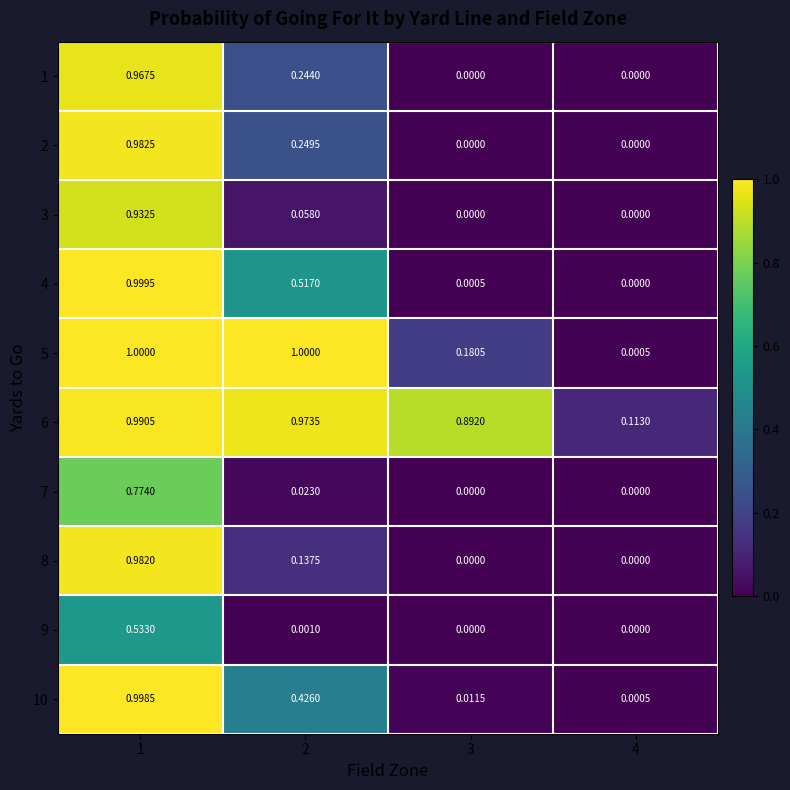

Reading left to right, transcribe all the data shown in this chart.

1: 1=1.0	2=0.2	3=0.0	4=0.0
2: 1=1.0	2=0.2	3=0.0	4=0.0
3: 1=0.9	2=0.1	3=0.0	4=0.0
4: 1=1.0	2=0.5	3=0.0	4=0.0
5: 1=1.0	2=1.0	3=0.2	4=0.0
6: 1=1.0	2=1.0	3=0.9	4=0.1
7: 1=0.8	2=0.0	3=0.0	4=0.0
8: 1=1.0	2=0.1	3=0.0	4=0.0
9: 1=0.5	2=0.0	3=0.0	4=0.0
10: 1=1.0	2=0.4	3=0.0	4=0.0